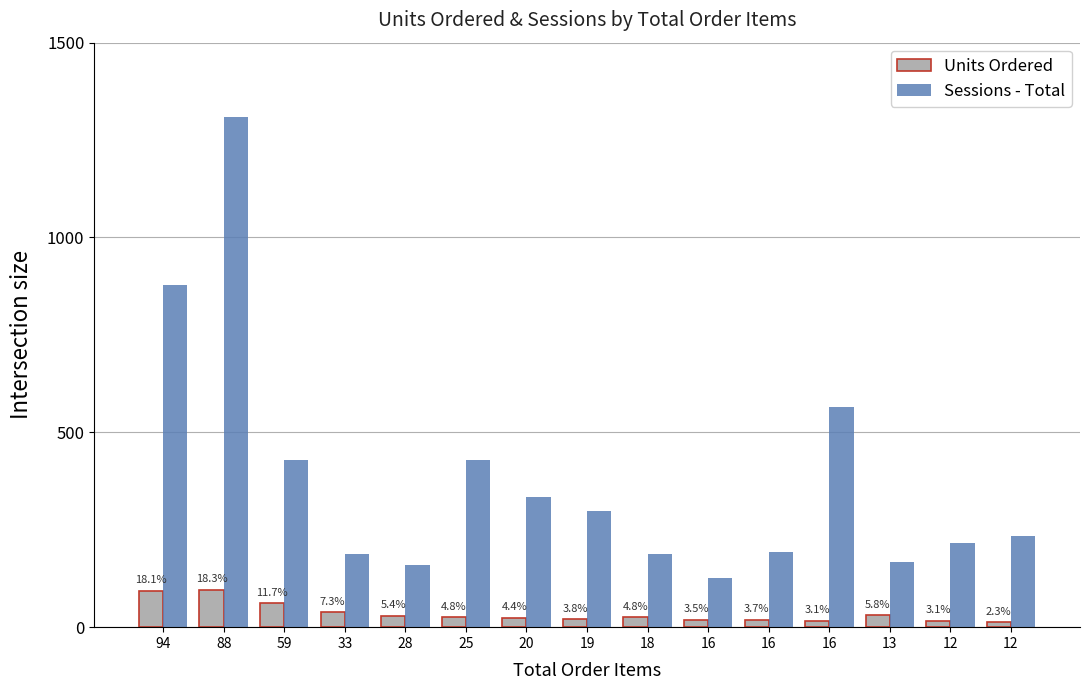

Is it true that Sessions - Total equals 160 at 28?

True